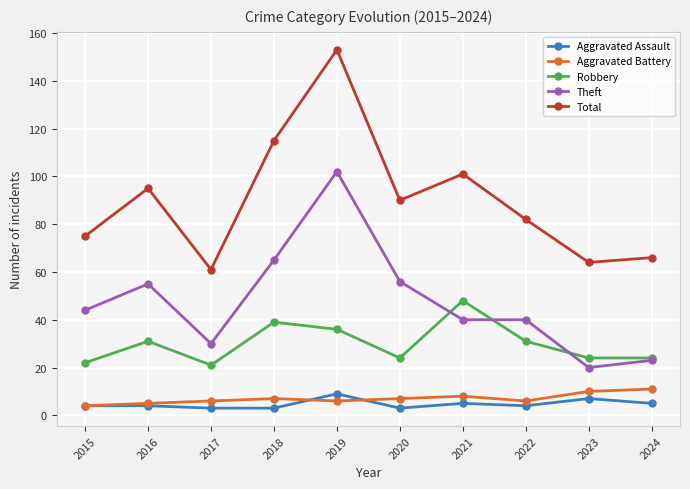

Between 2017 and 2018, which series saw the biggest shift?

Total